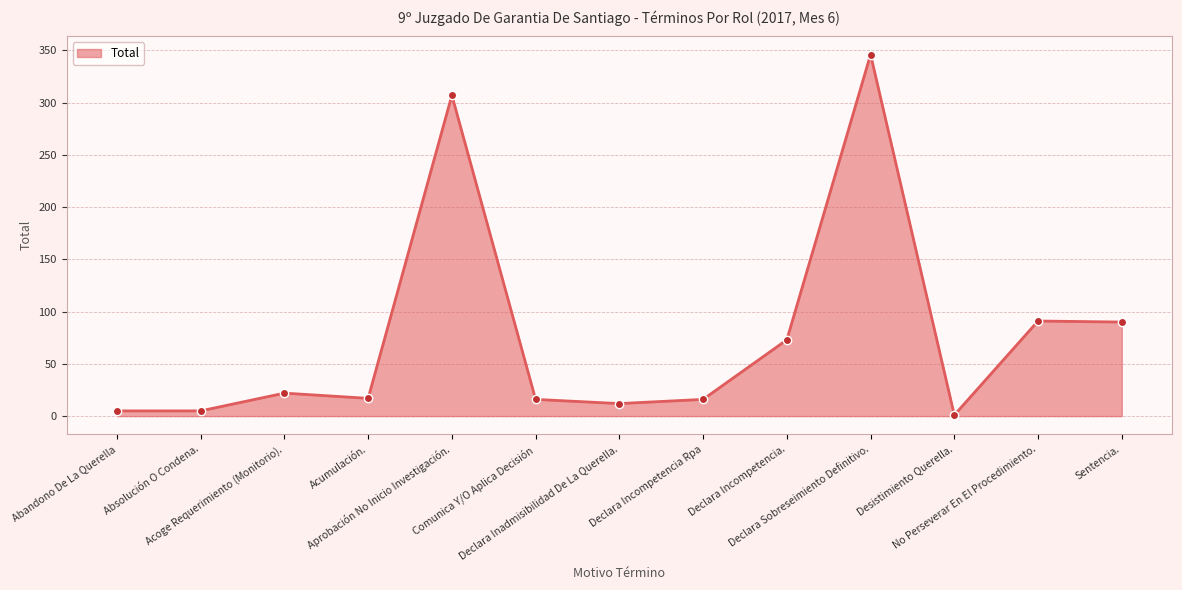

How many lines are shown in the chart?

1